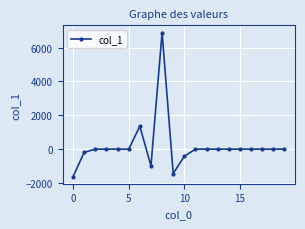

How many distinct data groups are displayed?

1